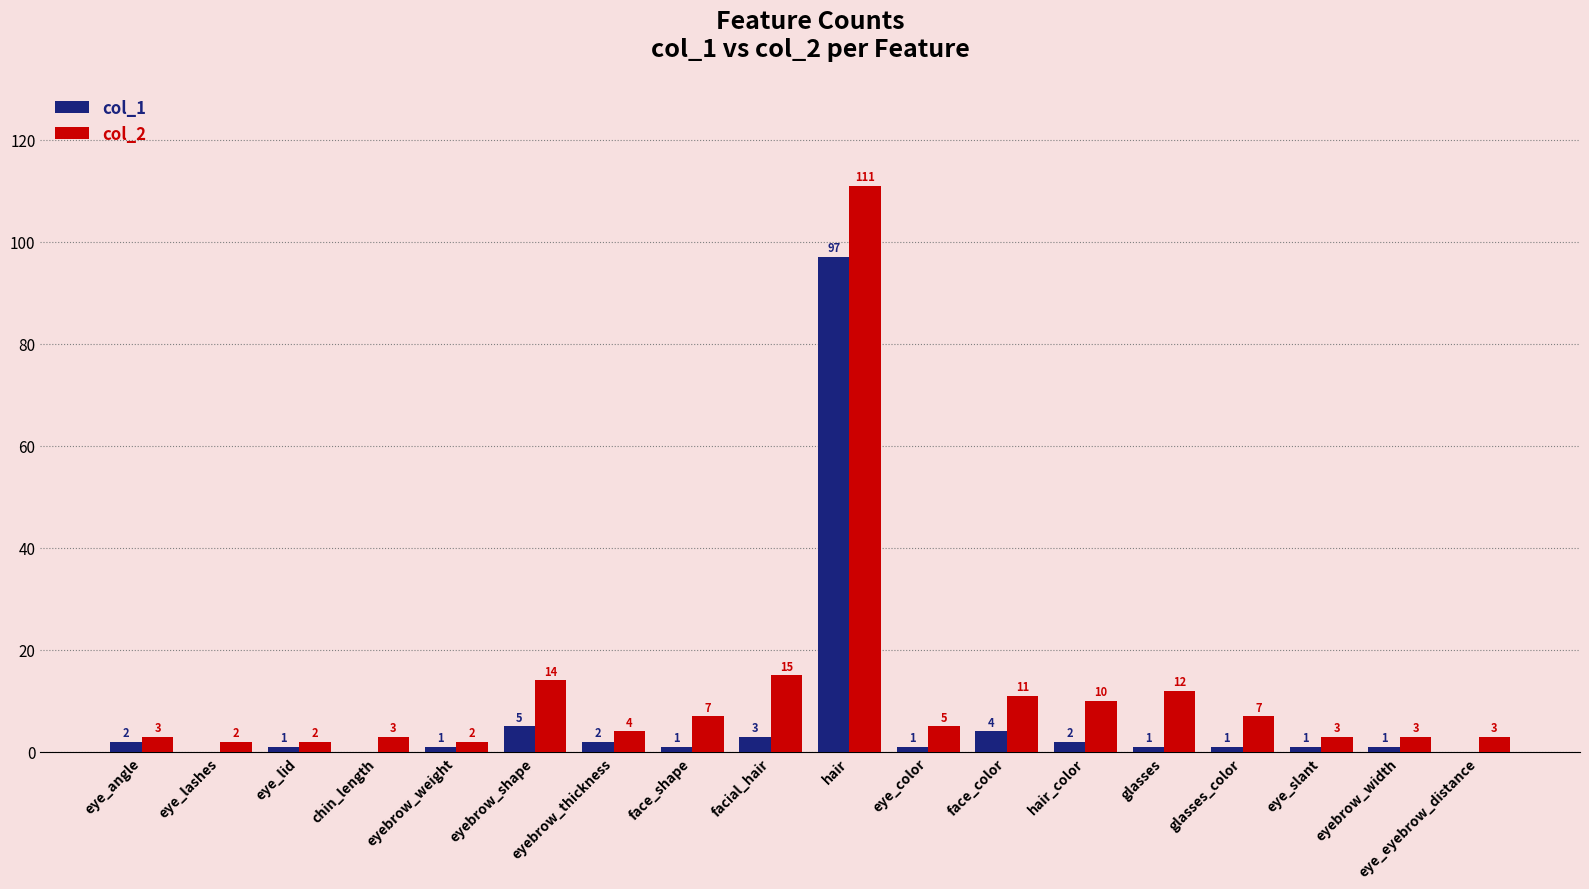

What is the highest value of the col_1 series?

97